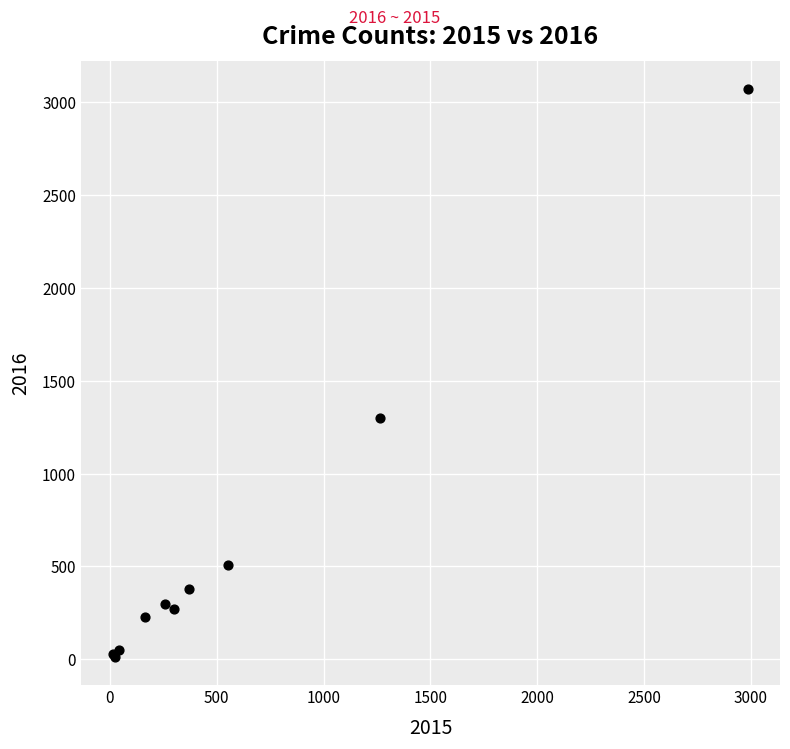

What Y value in the scatter plot is closest to 1542?

1297